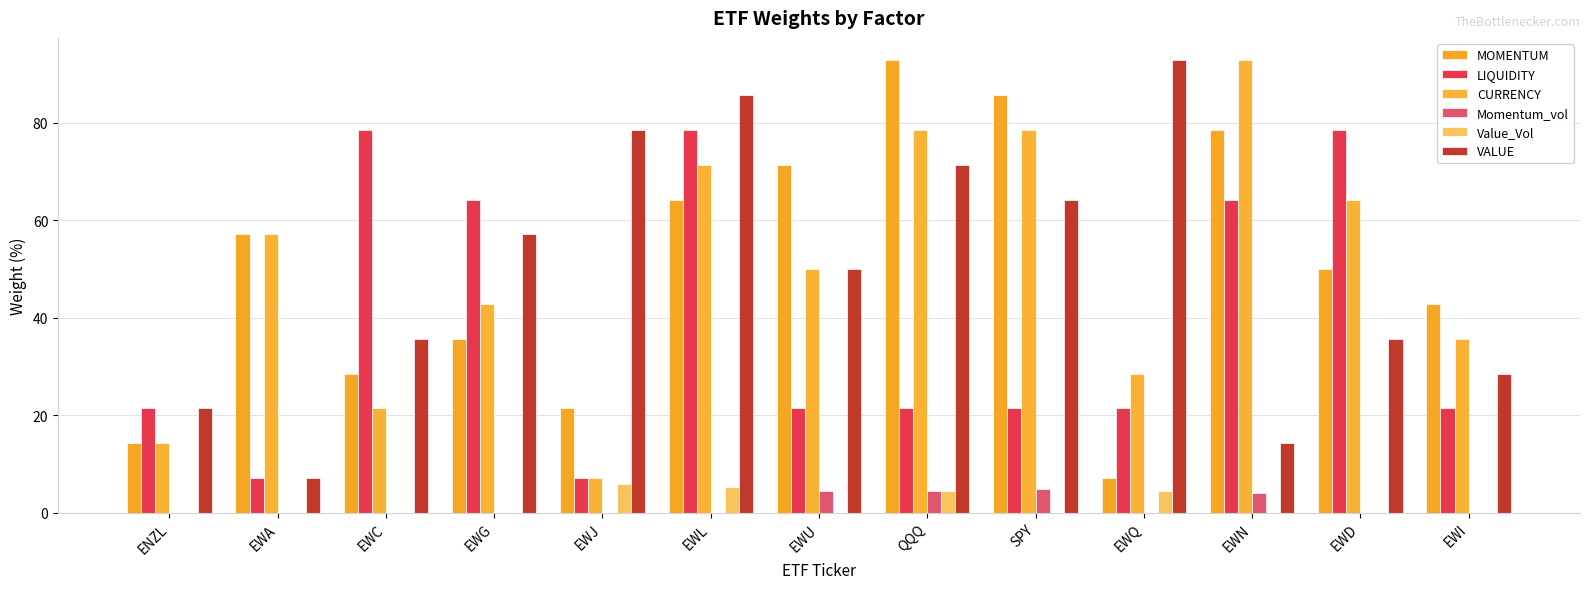

How many groups of bars are there?

13